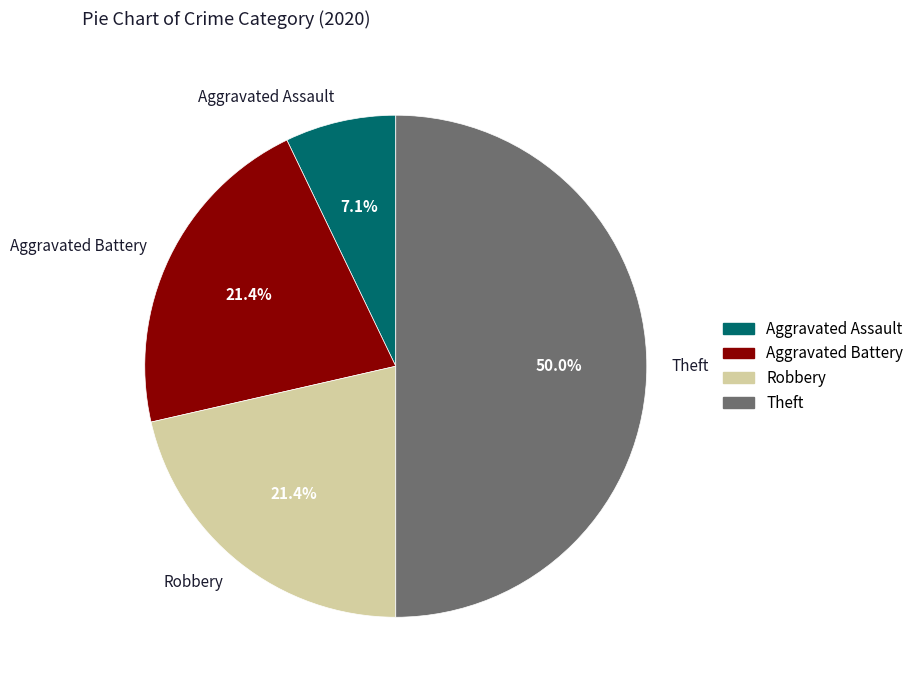

To the nearest percent, what percentage of the pie is Robbery?

21%